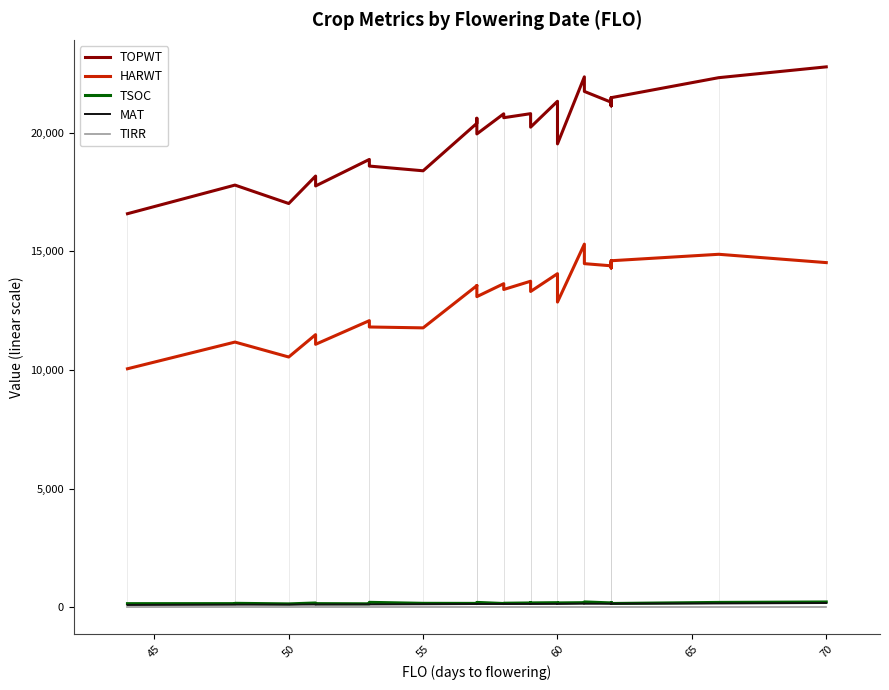

What is the value of the MAT point at the 6th from the left?

108